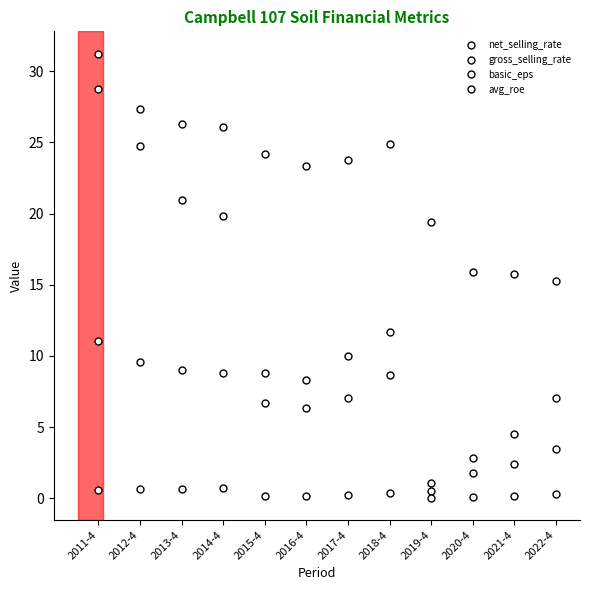

Where is the first local minimum for net_selling_rate?

2016-4